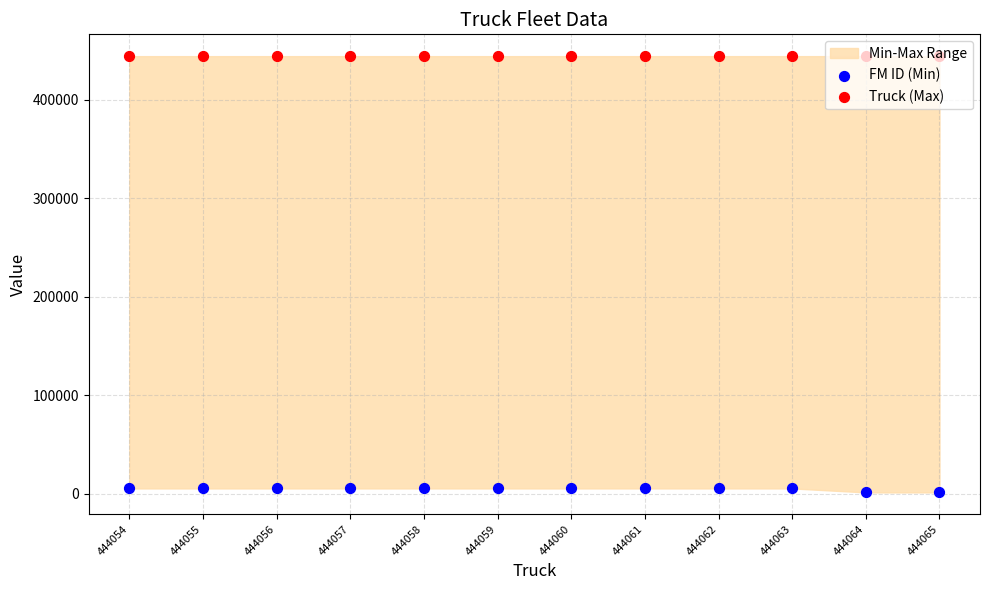

At which category is the sum across all series the highest?

444063